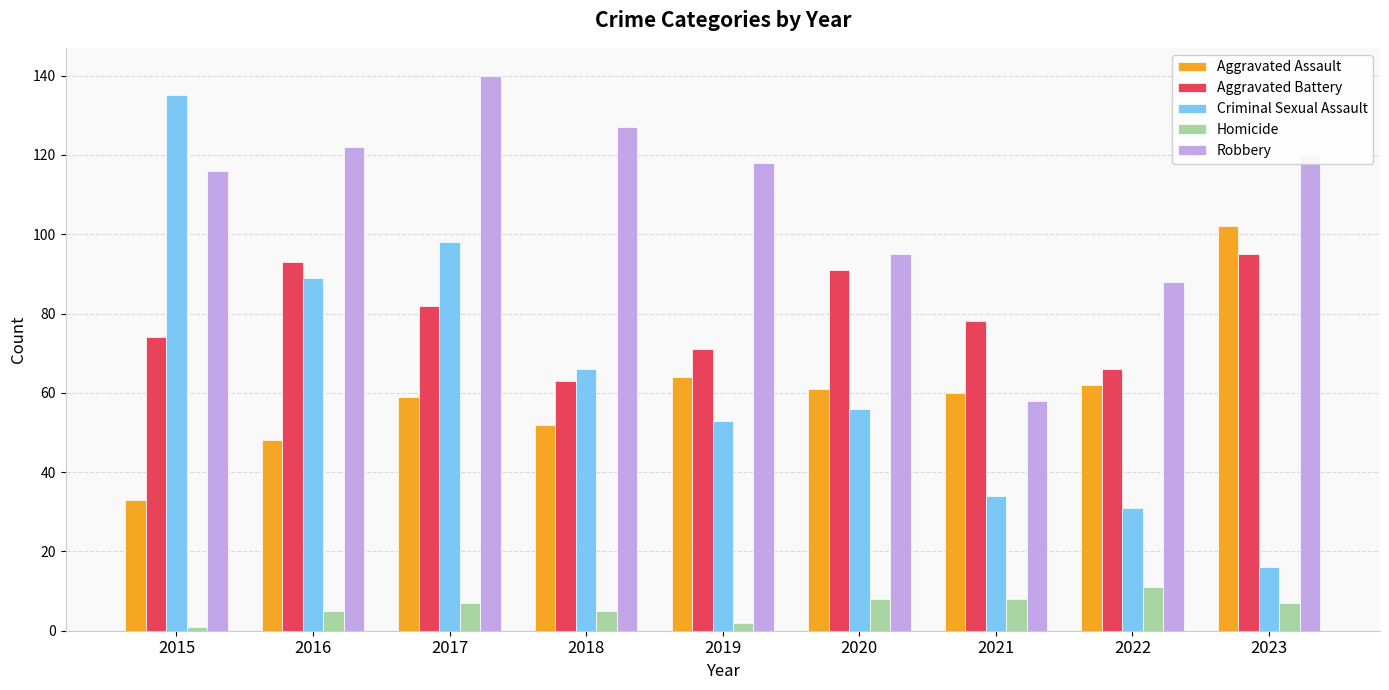

Which series has the largest total across all categories?

Robbery